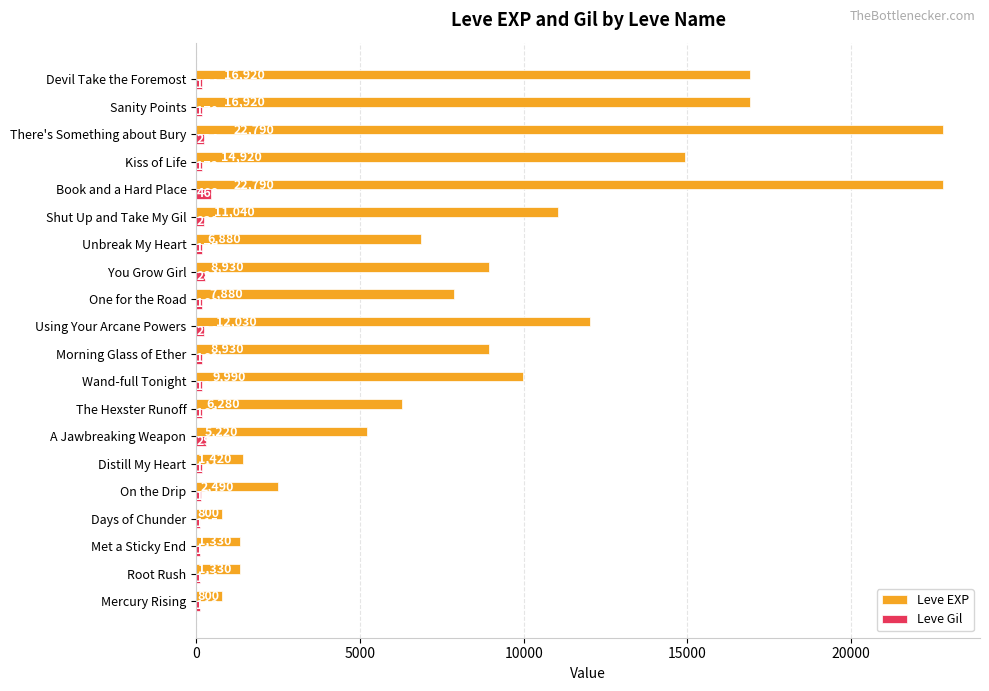

What are all the series names shown in the legend?

Leve EXP, Leve Gil